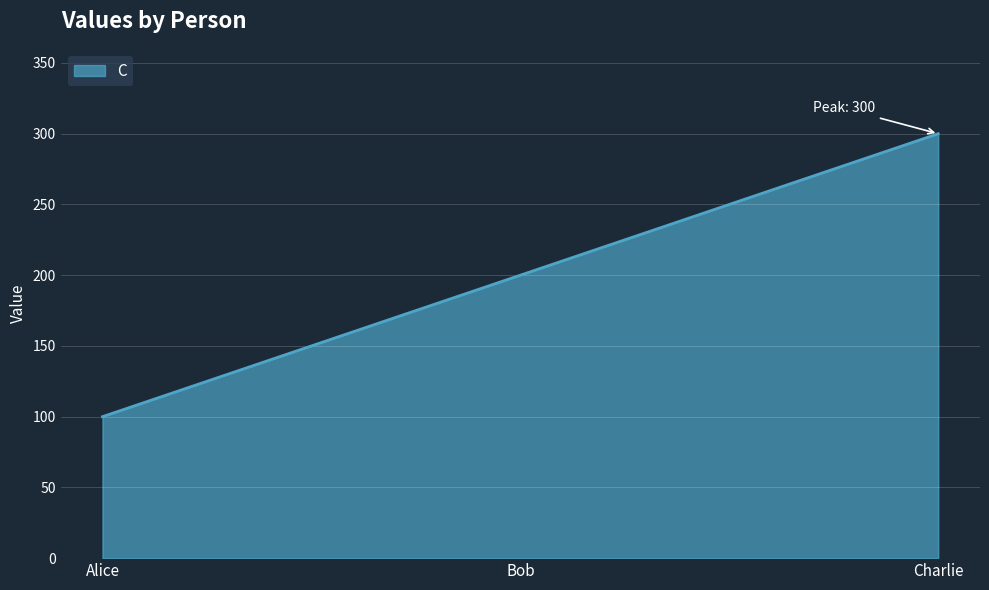

Reading left to right, what are all the values shown in this chart?

Alice=100	Bob=200	Charlie=300